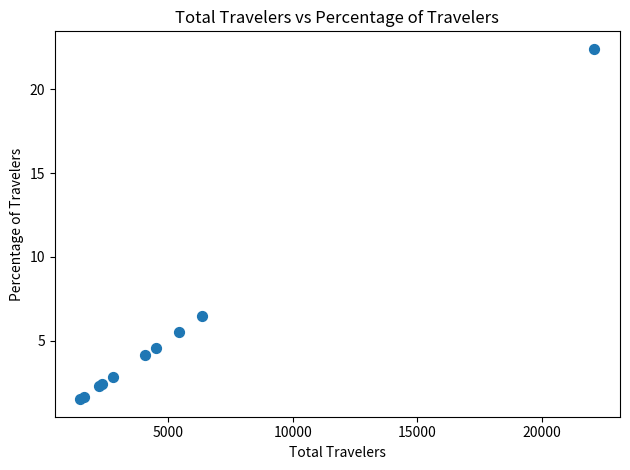

What Y value in the scatter plot is closest to 11?

6.5